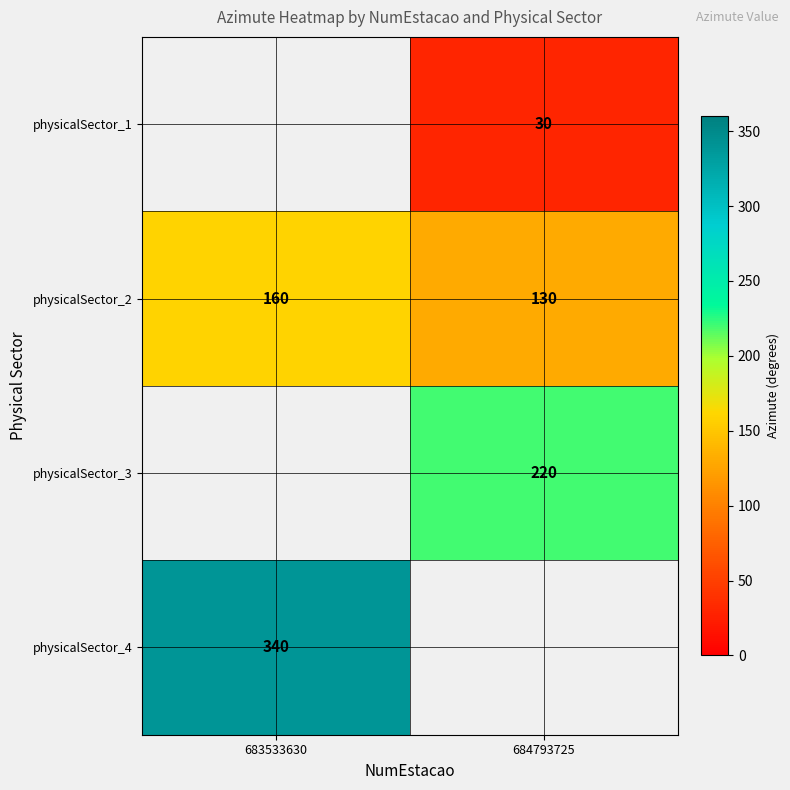

Which category has the highest value across all series?

683533630